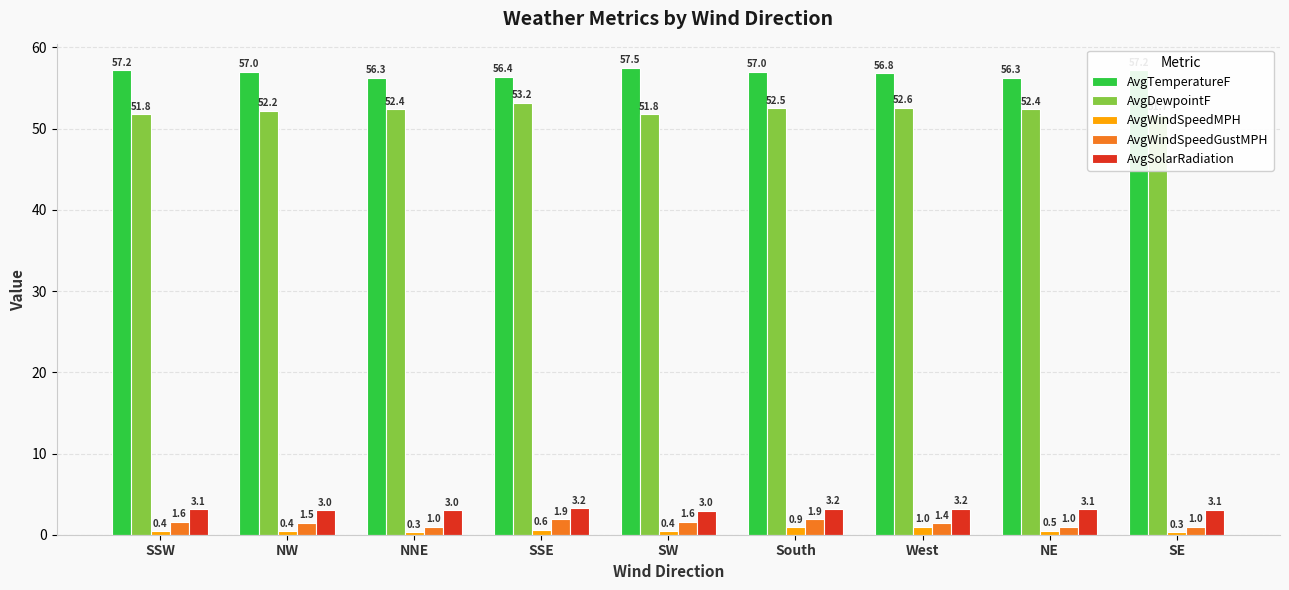

Reading right to left, what are all the values shown in this chart?

AvgTemperatureF: SE=57.2	NE=56.3	West=56.8	South=57.0	SW=57.5	SSE=56.4	NNE=56.3	NW=57.0	SSW=57.2
AvgDewpointF: SE=51.7	NE=52.4	West=52.6	South=52.5	SW=51.8	SSE=53.2	NNE=52.4	NW=52.2	SSW=51.8
AvgWindSpeedMPH: SE=0.3	NE=0.5	West=1.0	South=0.9	SW=0.4	SSE=0.6	NNE=0.3	NW=0.4	SSW=0.4
AvgWindSpeedGustMPH: SE=1.0	NE=1.0	West=1.4	South=1.9	SW=1.6	SSE=1.9	NNE=1.0	NW=1.5	SSW=1.6
AvgSolarRadiation: SE=3.1	NE=3.1	West=3.2	South=3.2	SW=3.0	SSE=3.2	NNE=3.0	NW=3.0	SSW=3.1